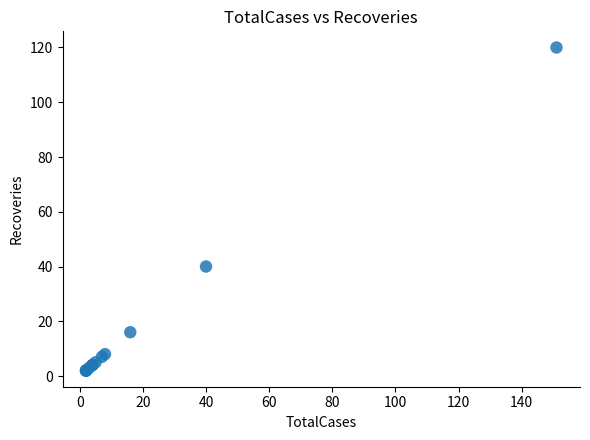

What Y value in the scatter plot is closest to 61?

40